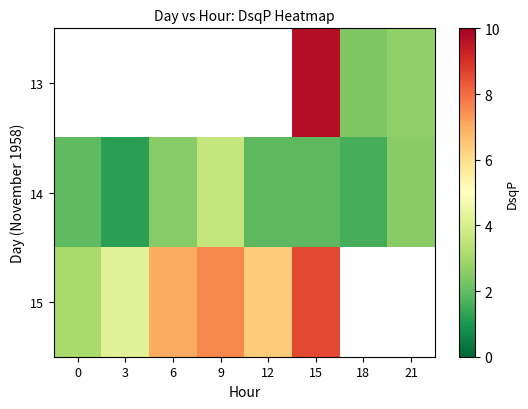

What value does the 14 series have at 18?

1.6